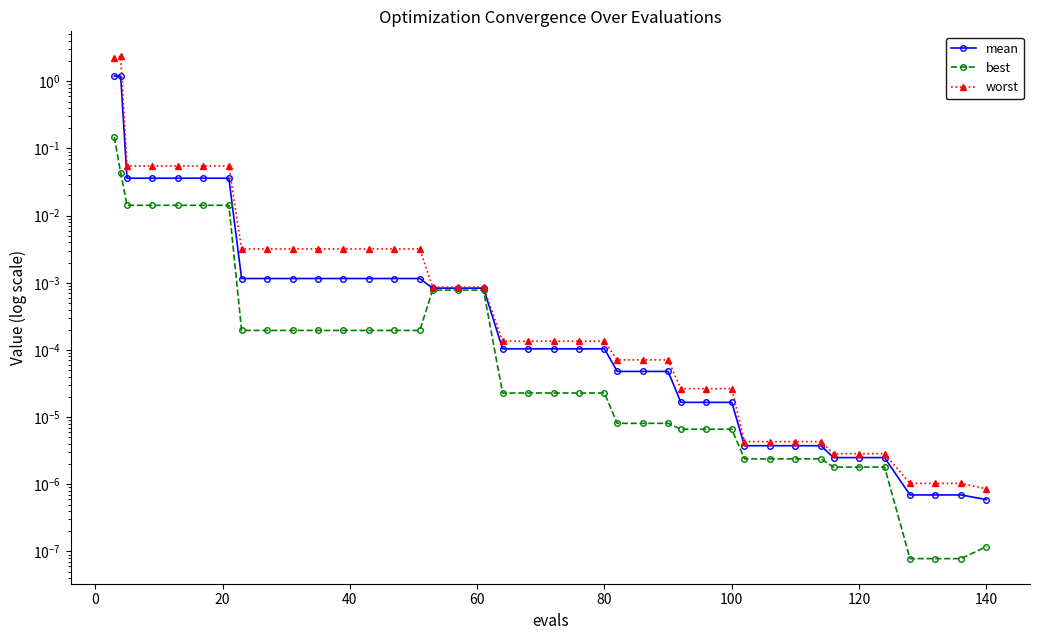

List the series in order of their overall mean, highest first.

worst, mean, best